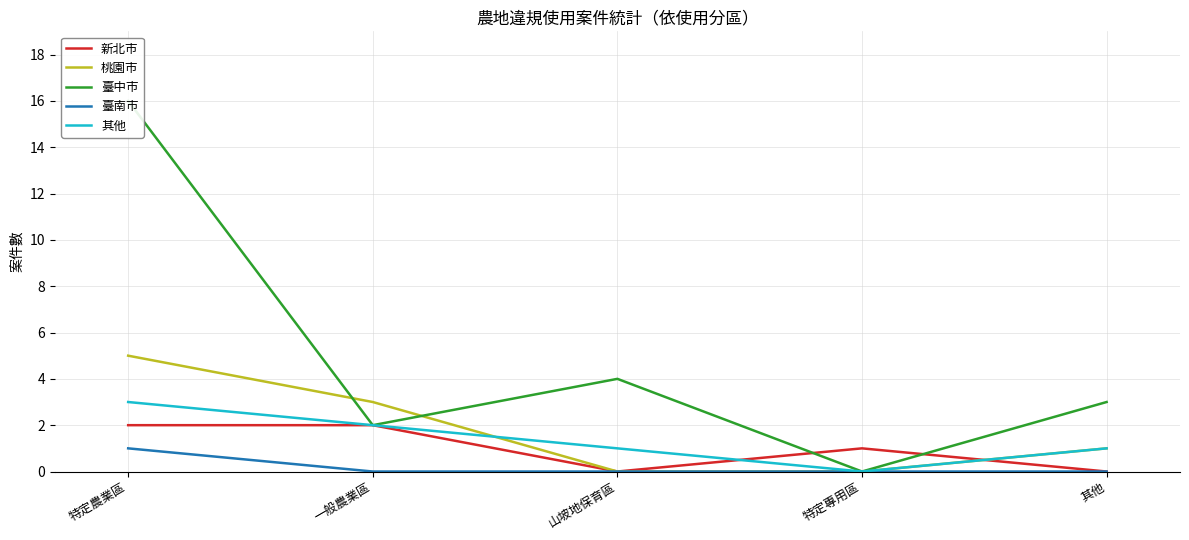

What is the label of the 2nd point from the left?

一般農業區